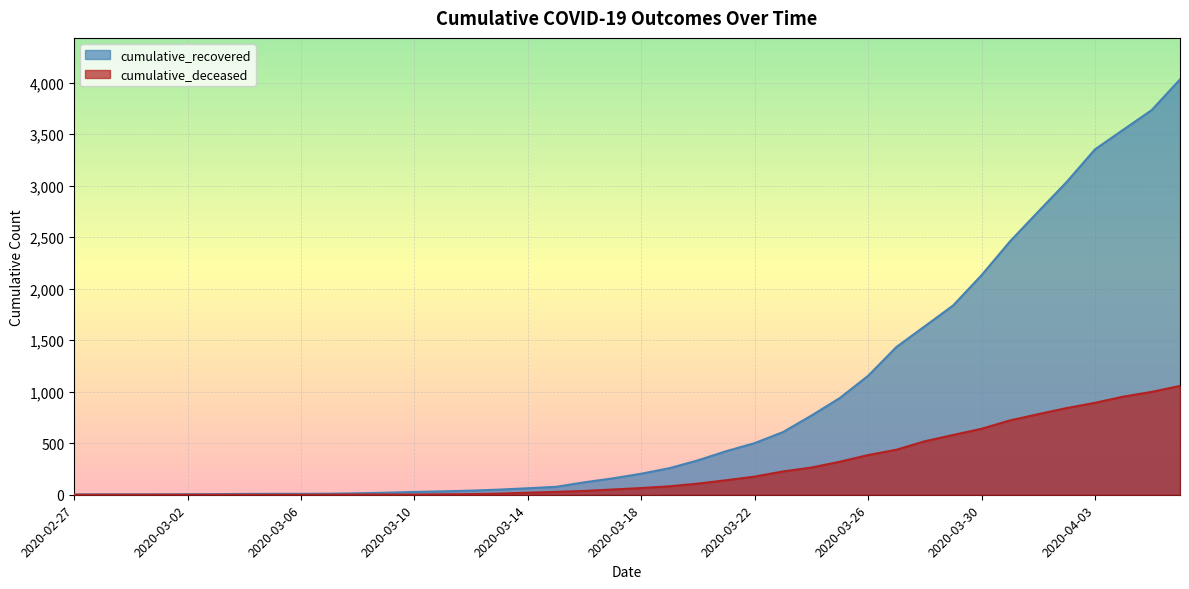

How many lines are shown in the chart?

2